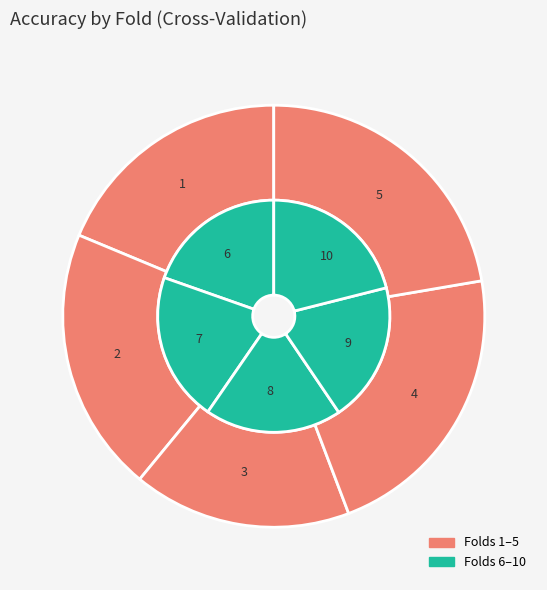

What is the smallest slice in the pie chart?

3